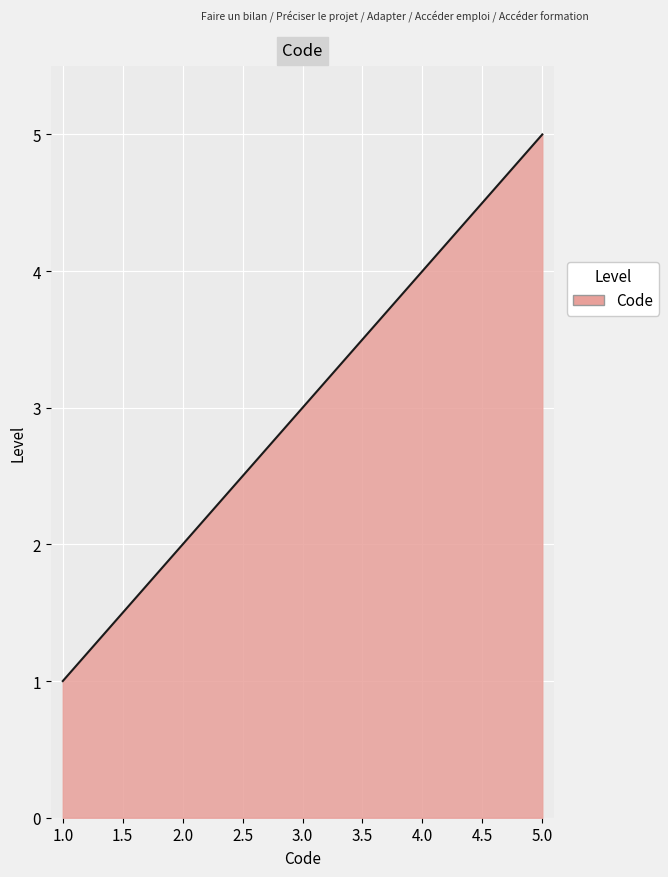

What is the maximum value shown in the chart?

5.0